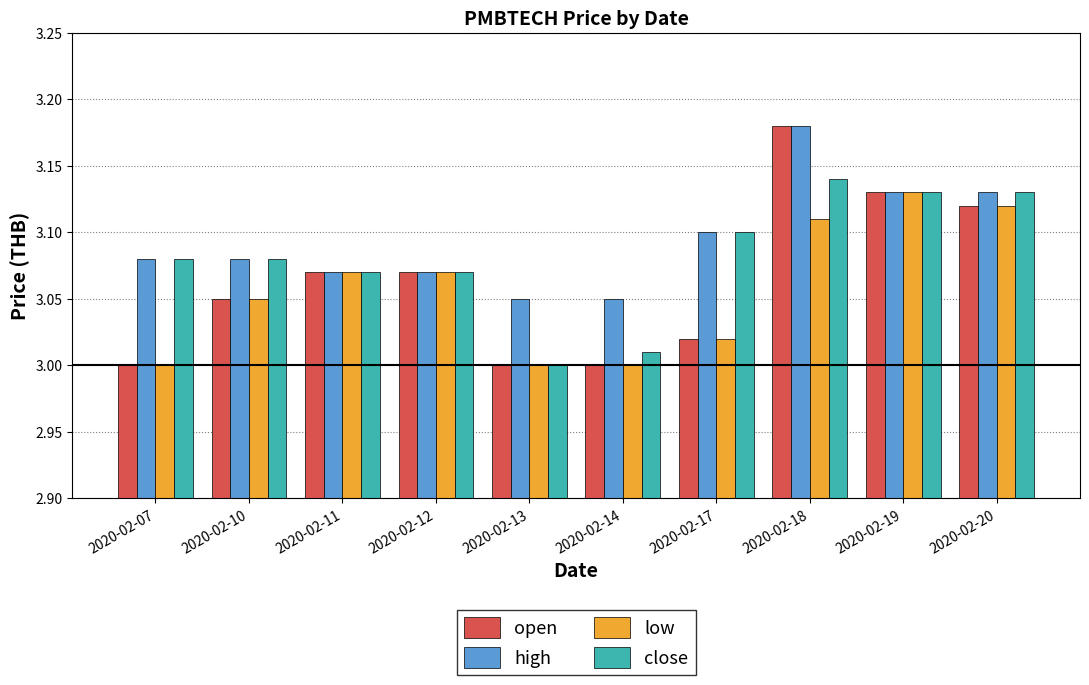

What is the difference between the open values at 2020-02-12 and 2020-02-19?

0.1